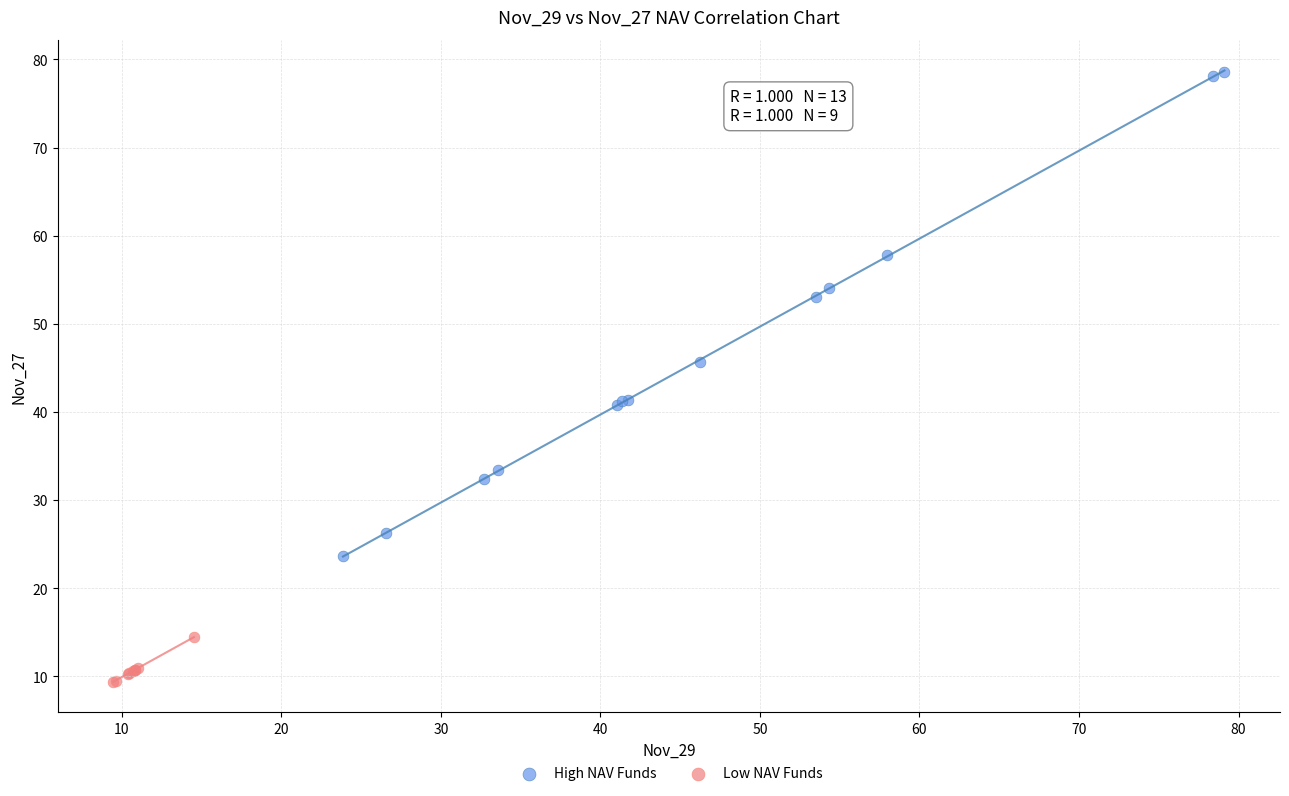

Which series reaches the maximum Y coordinate?

High NAV Funds